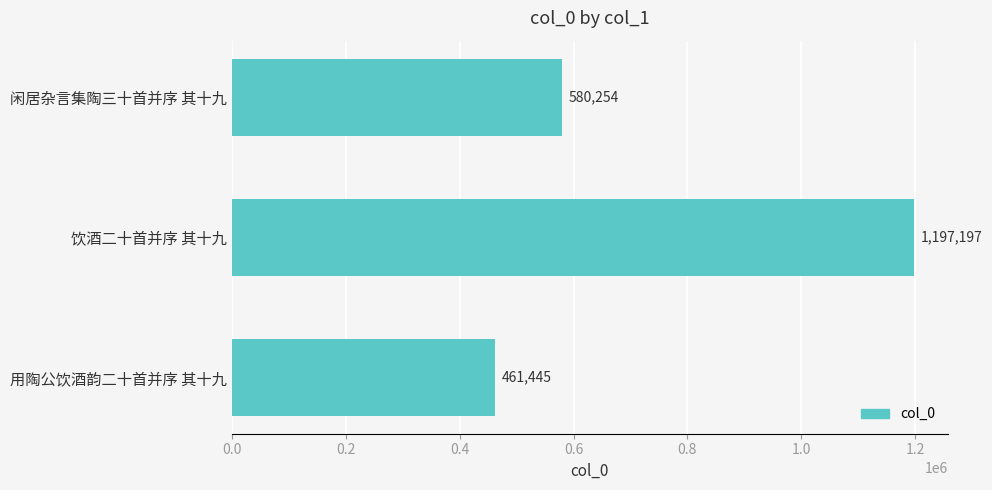

Is it true that the value at 闲居杂言集陶三十首并序 其十九 is 385161?

False